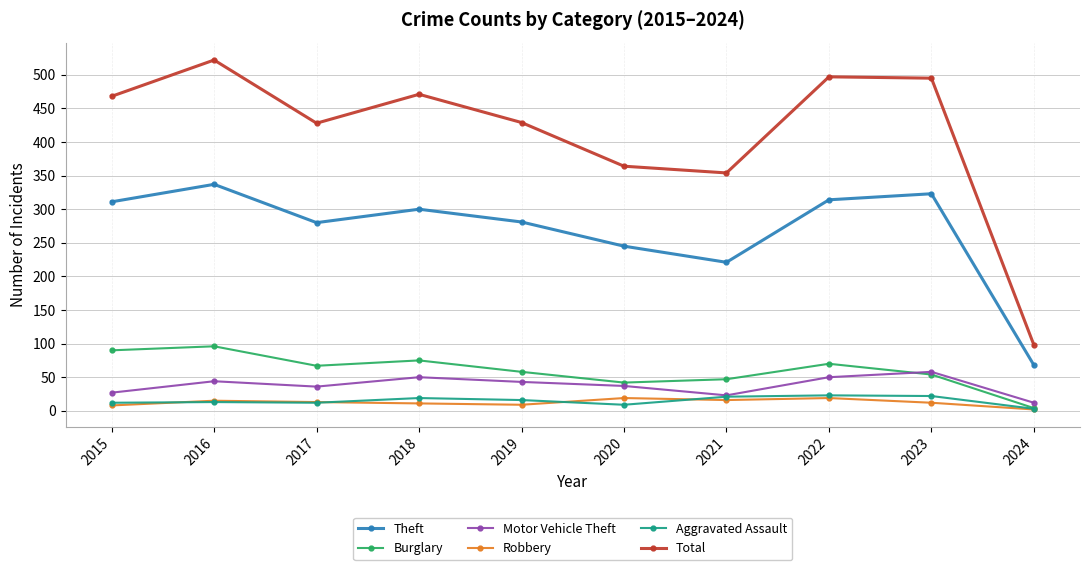

True or false: Robbery and Total cross at least once.

False